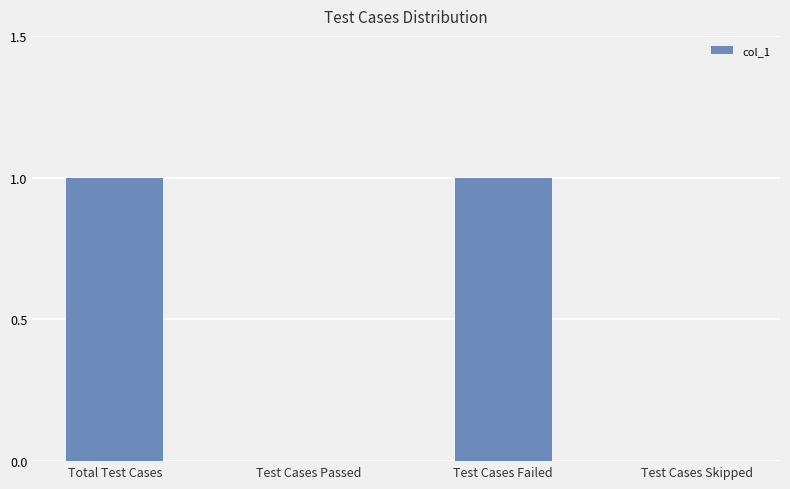

The chart shows a value of 0 at Total Test Cases. True or false?

False